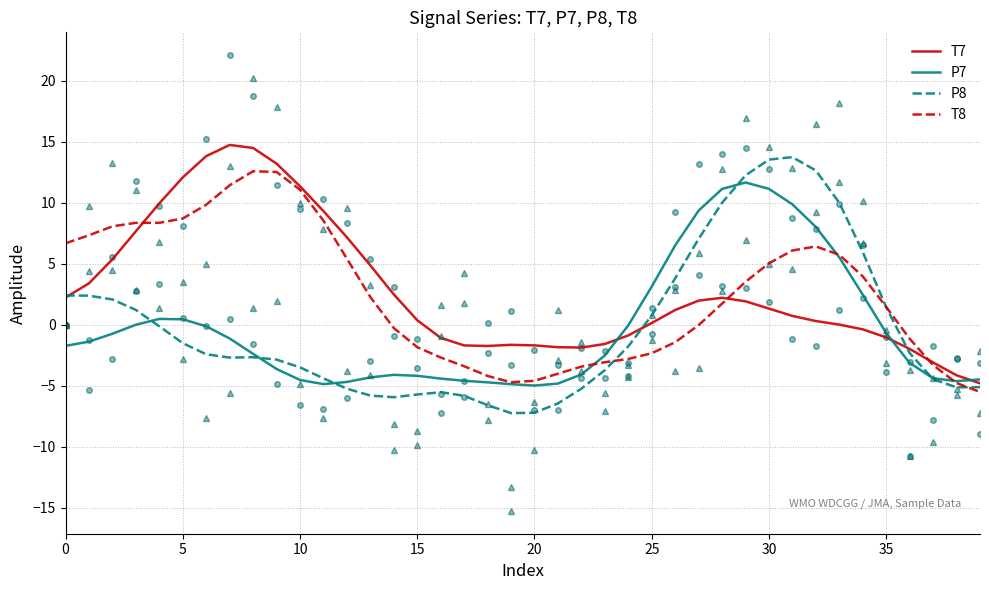

At how many categories does at least one series exceed 1?

26